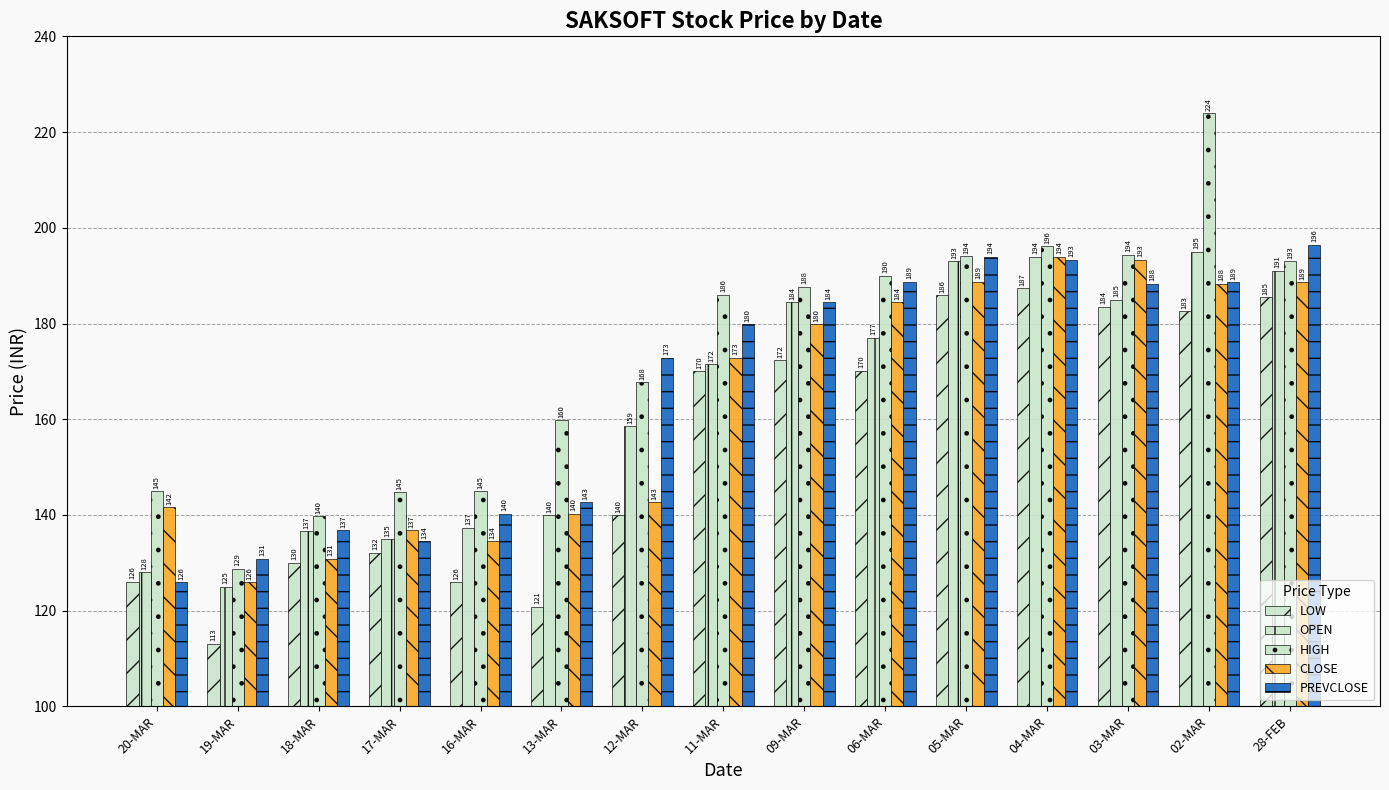

Does the chart contain any negative values?

No